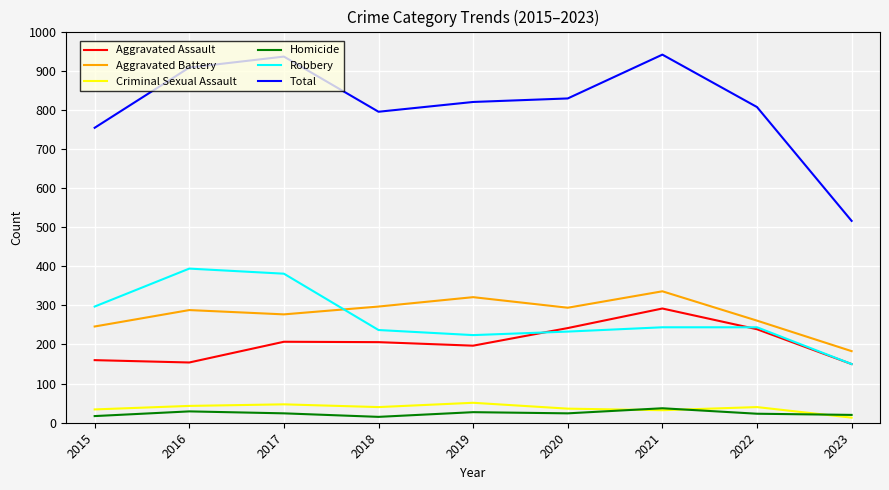

Count the number of categories in the chart.

9